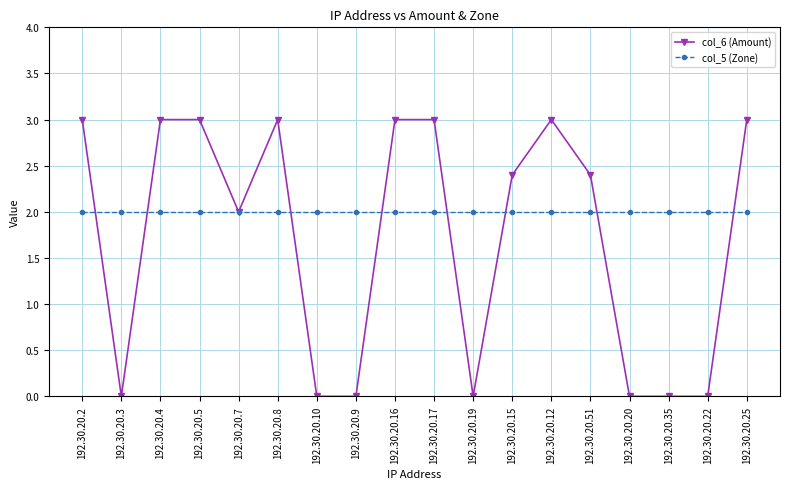

Is the value of col_6 (Amount) at 192.30.20.4 greater than the value of col_5 (Zone) at 192.30.20.17?

Yes